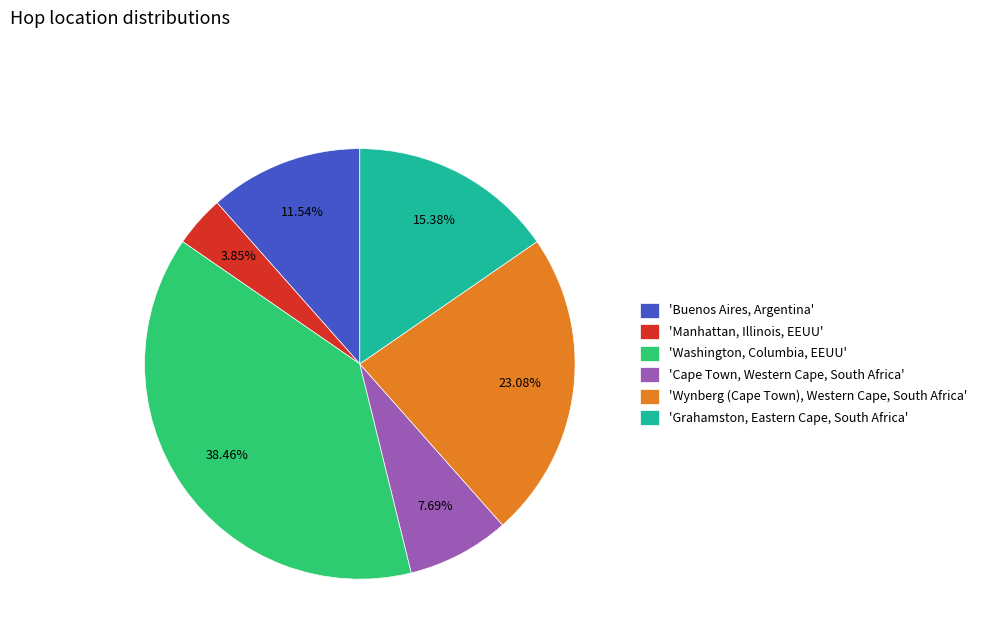

What is the ratio of the value at 'Wynberg (Cape Town), Western Cape, South Africa' to the value at 'Grahamston, Eastern Cape, South Africa'?

1.5